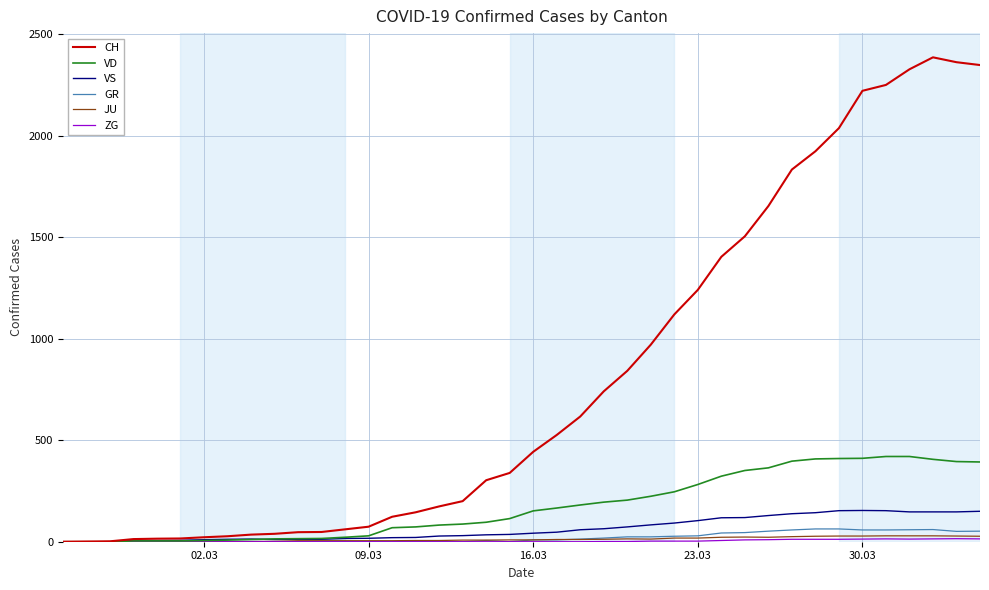

What is the difference between the second highest and second lowest values in the VS series?

153